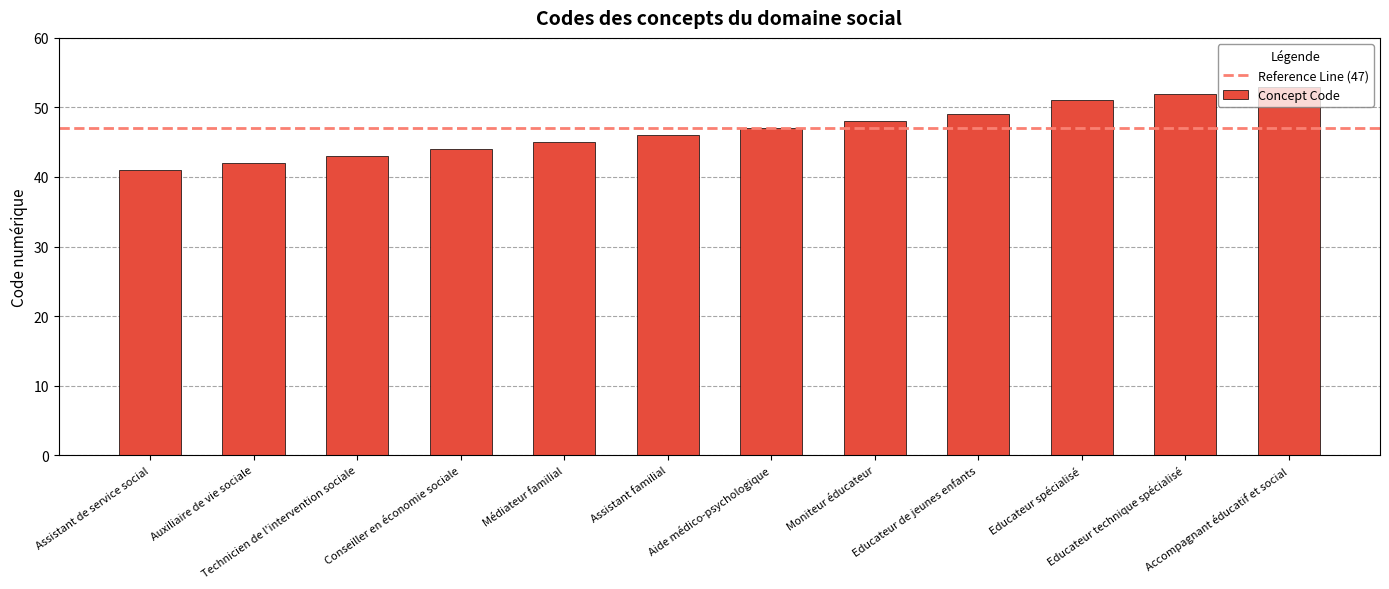

How many series are shown in this chart?

1